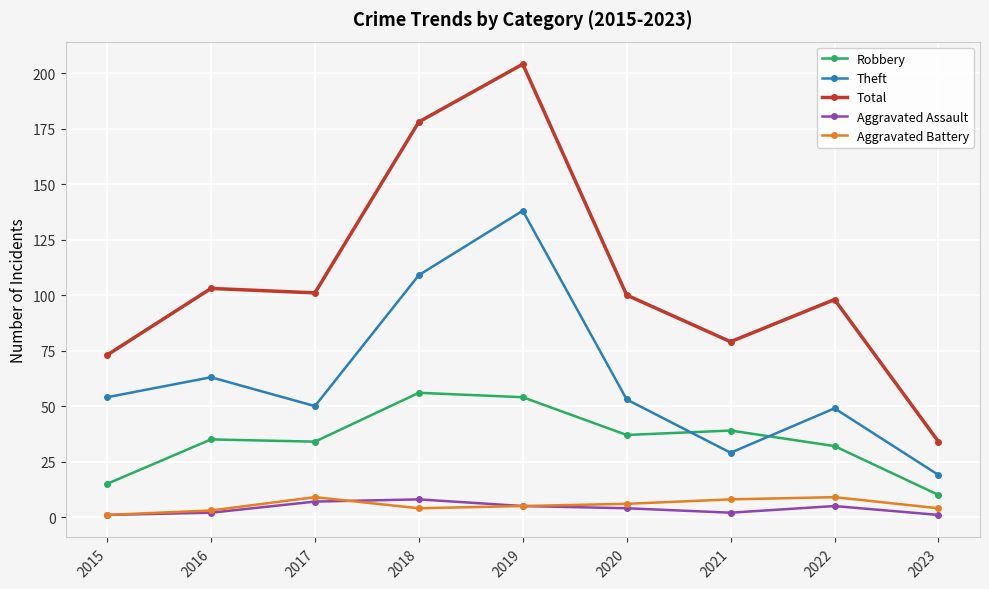

How many Aggravated Assault values are between 2 and 5?

5